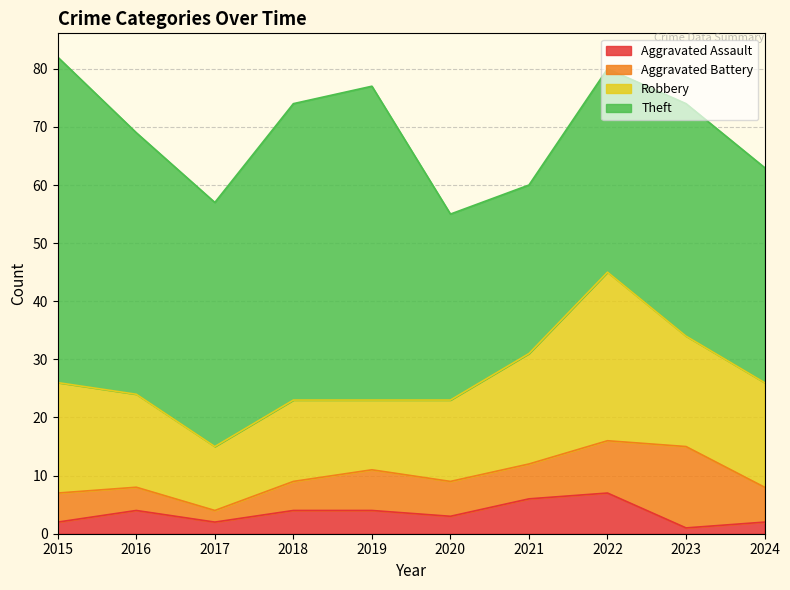

How many values in the Theft series exceed 42?

4